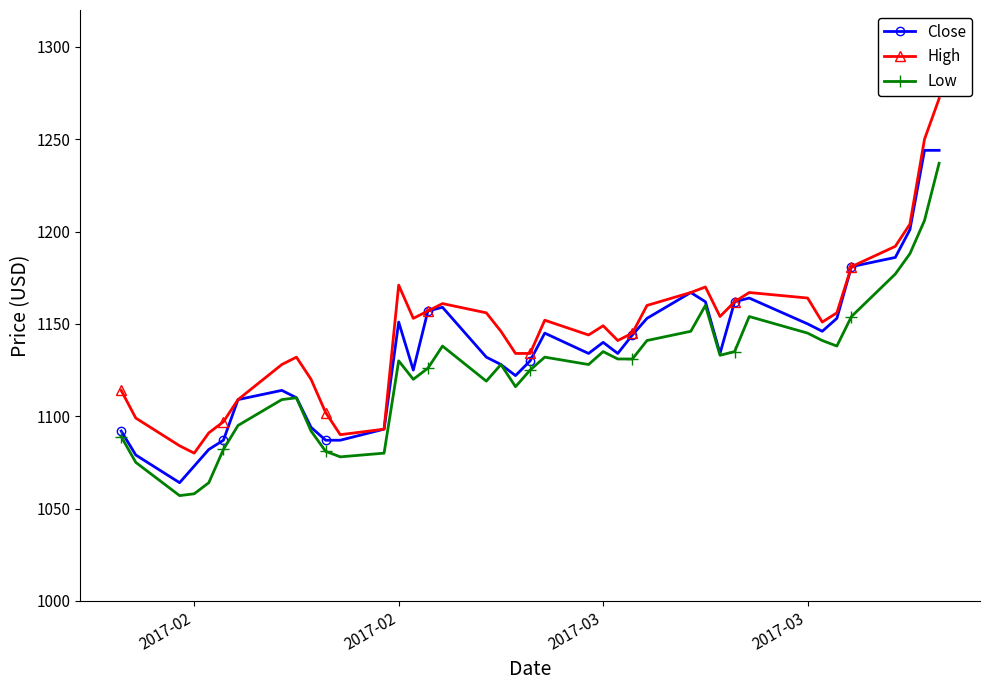

How many lines are shown in the chart?

3